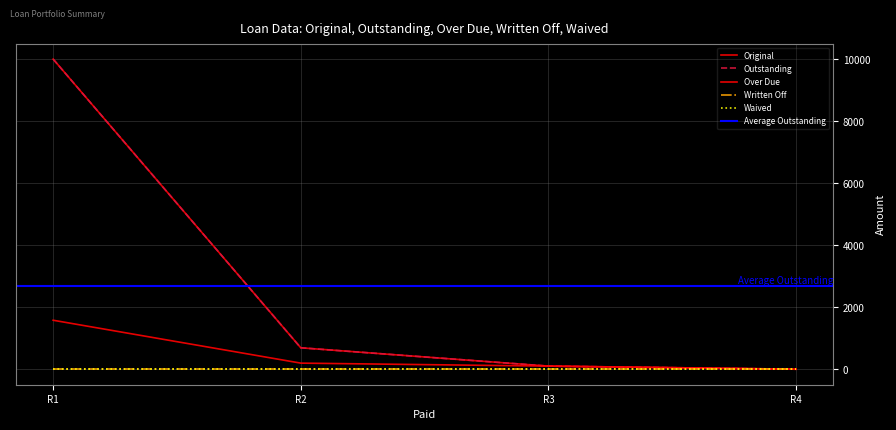

What is the greatest value displayed?

10000.0